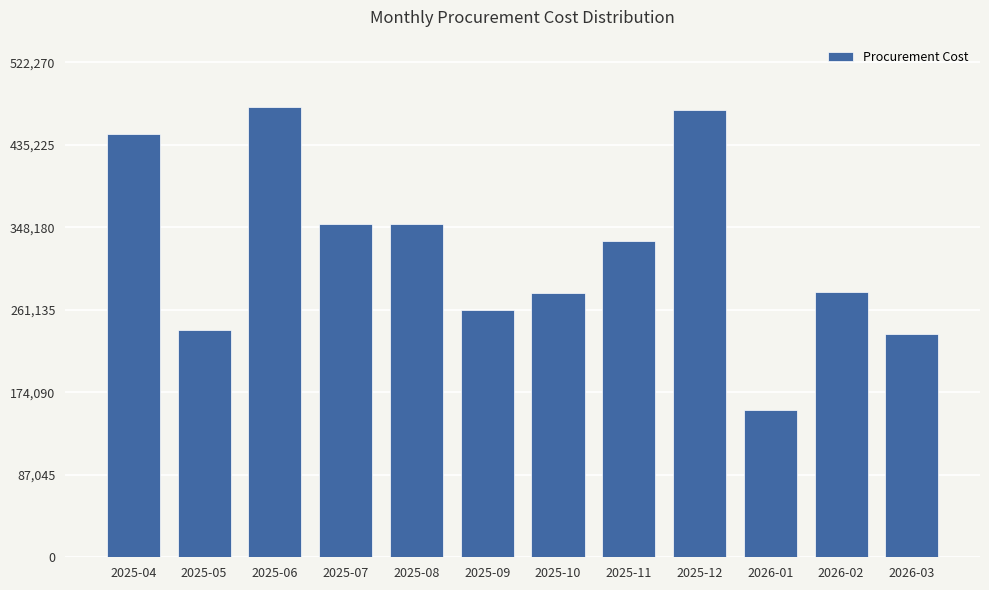

Approximately how many times larger is the value at 2025-11 compared to 2025-10?

1.2